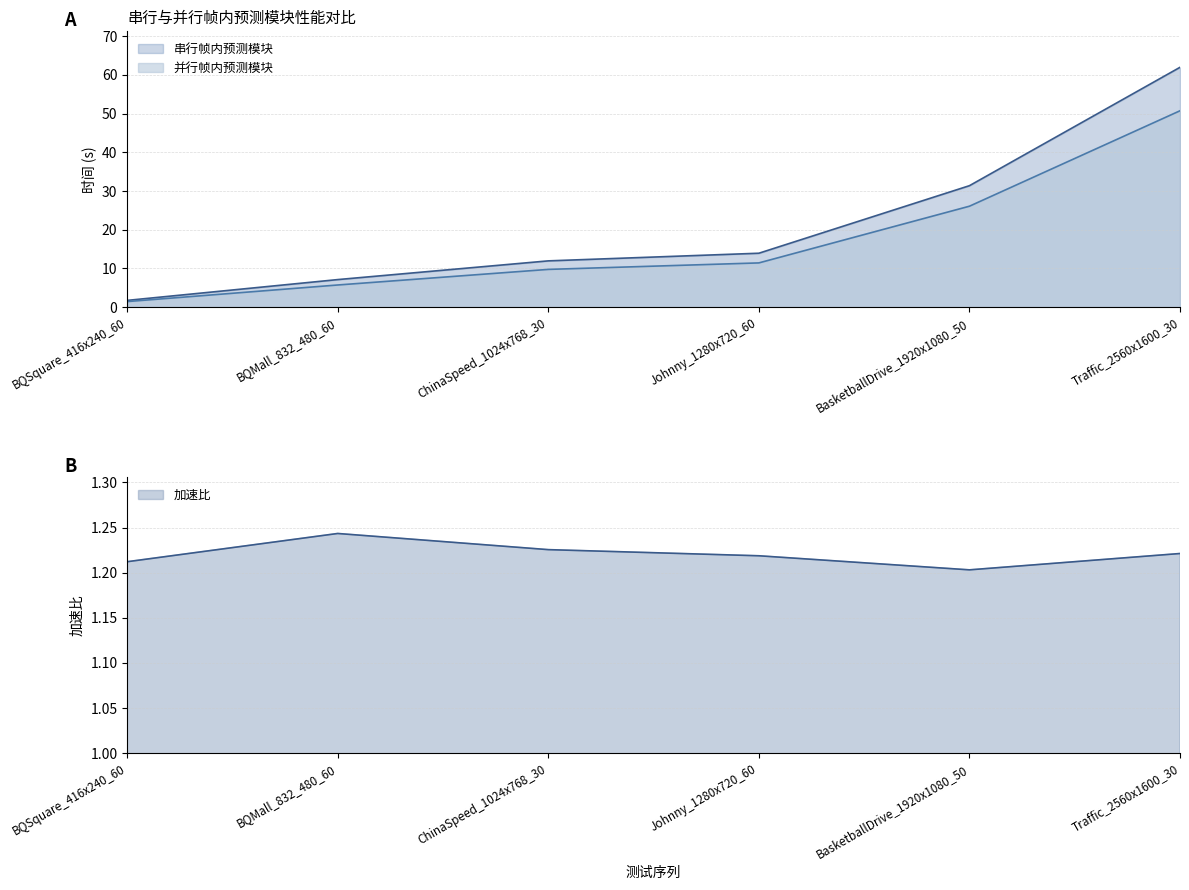

How many data points in 串行帧内预测模块 are less than 13?

3